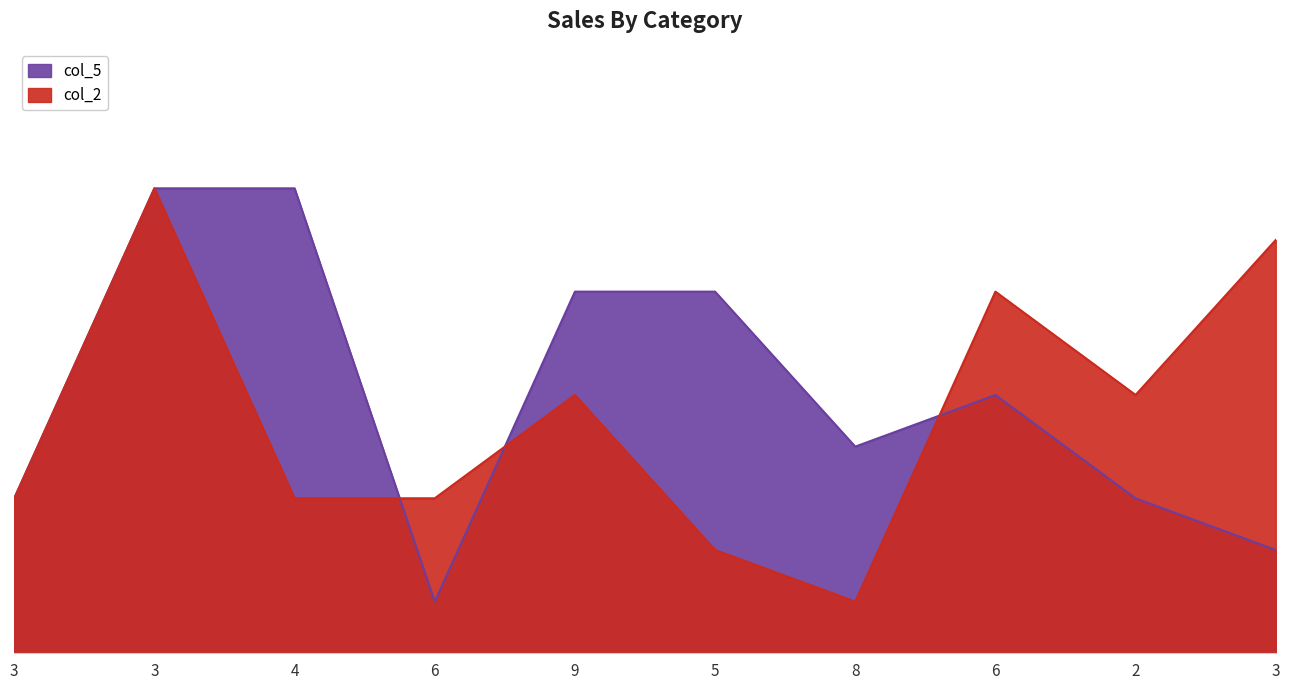

At which label does col_5 reach its peak?

3